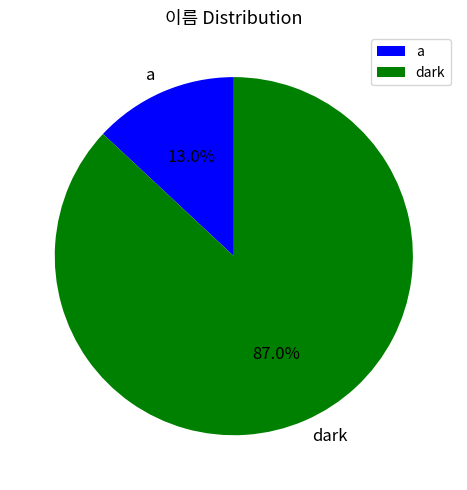

Which slice is the largest?

dark